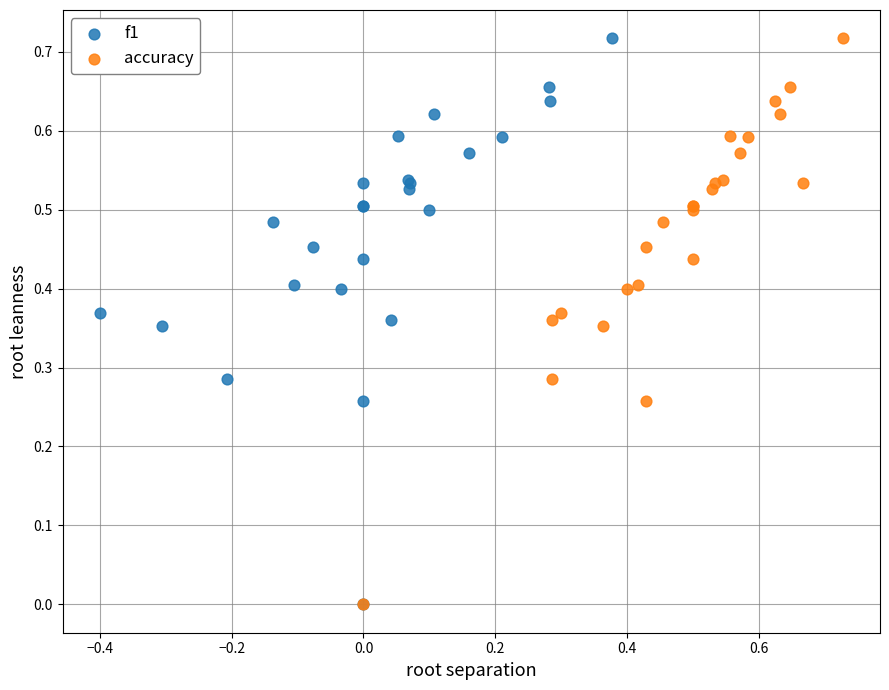

What are all the series names shown in the legend?

f1, accuracy